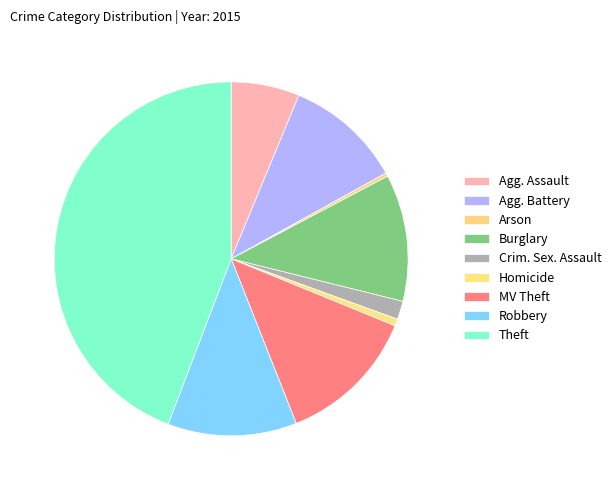

How many segments does this pie chart have?

9